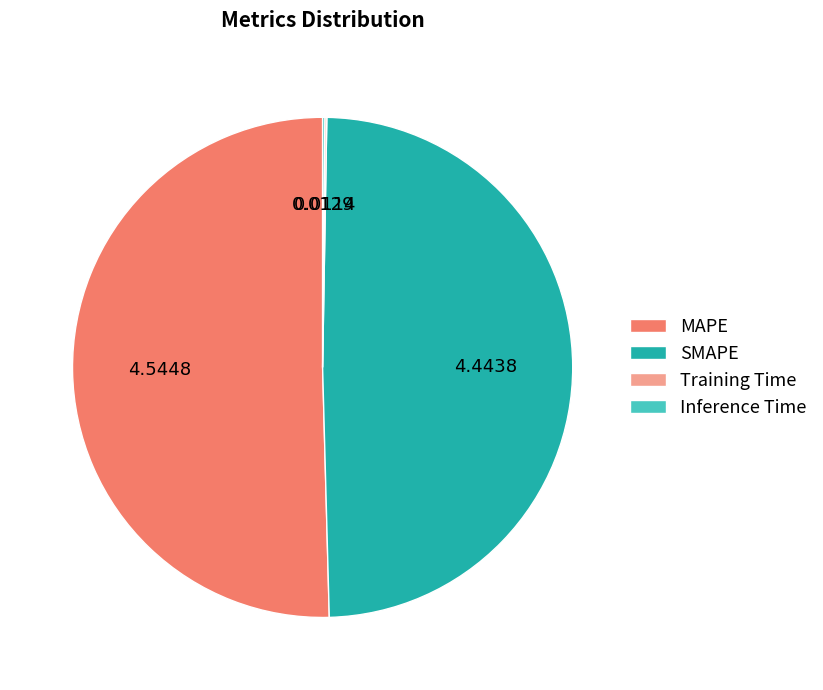

What is the majority slice?

MAPE